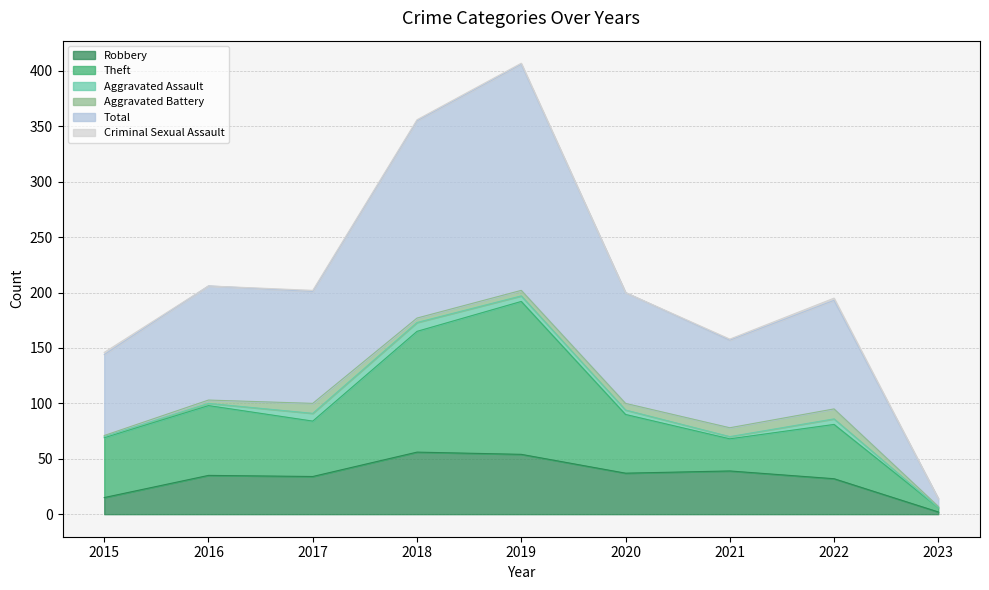

Which series has the largest range (max minus min)?

Total